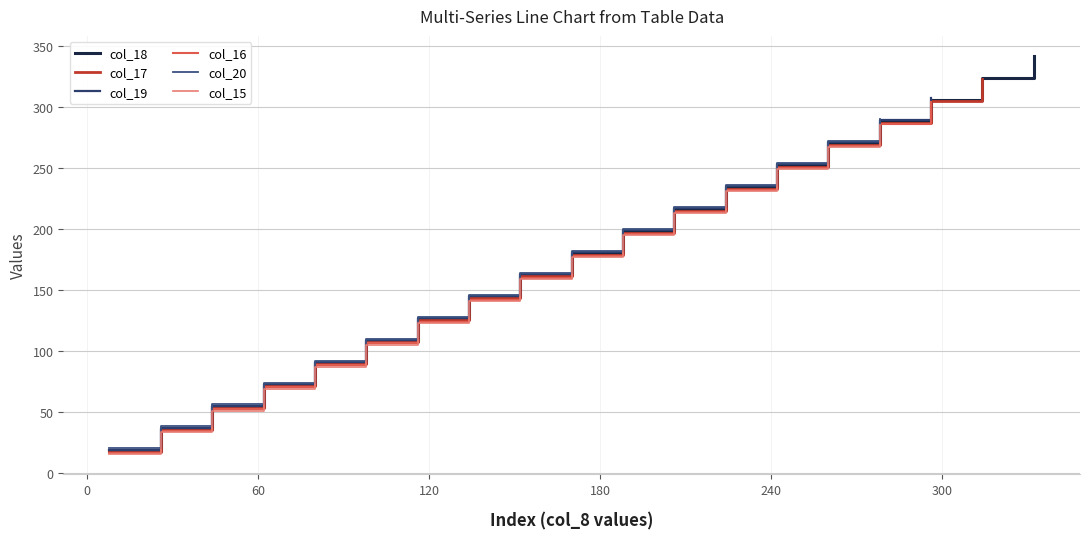

Count the number of categories in the chart.

19